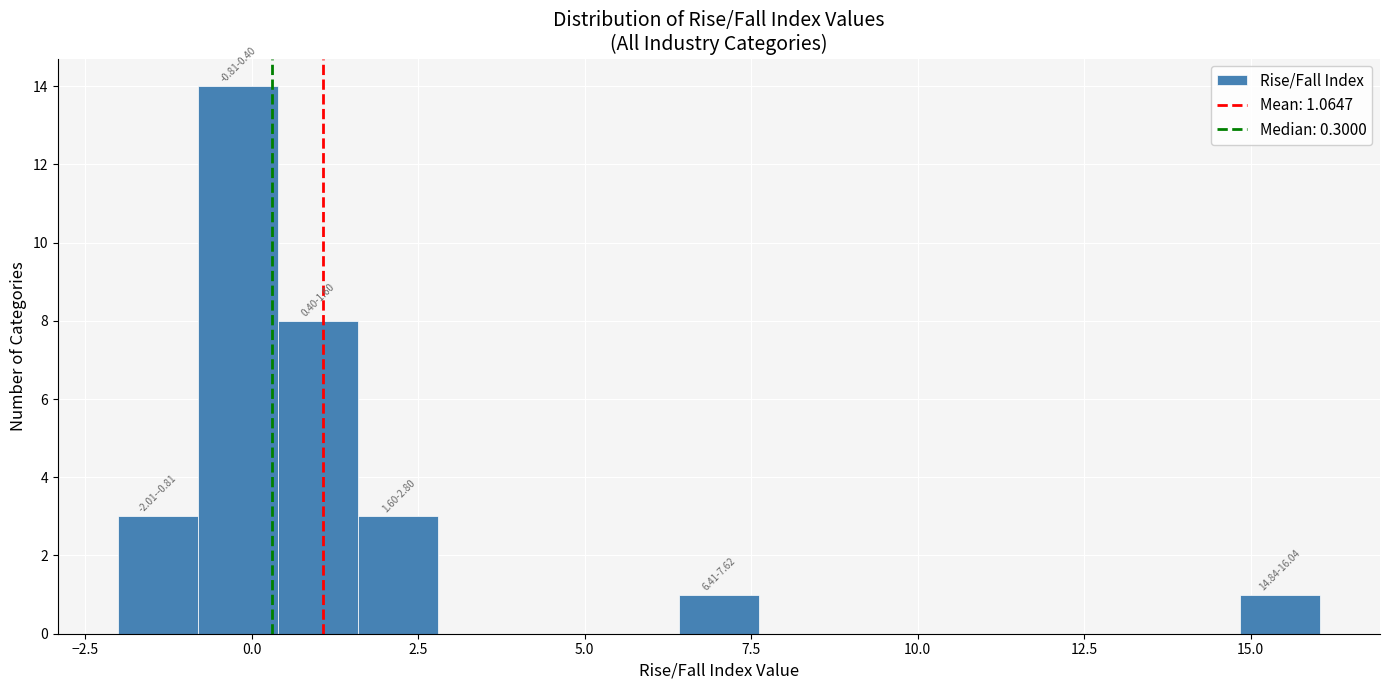

Around what value on the x-axis is the tallest bar? Give the approximate position of its centre, as read against the axis.

0.0